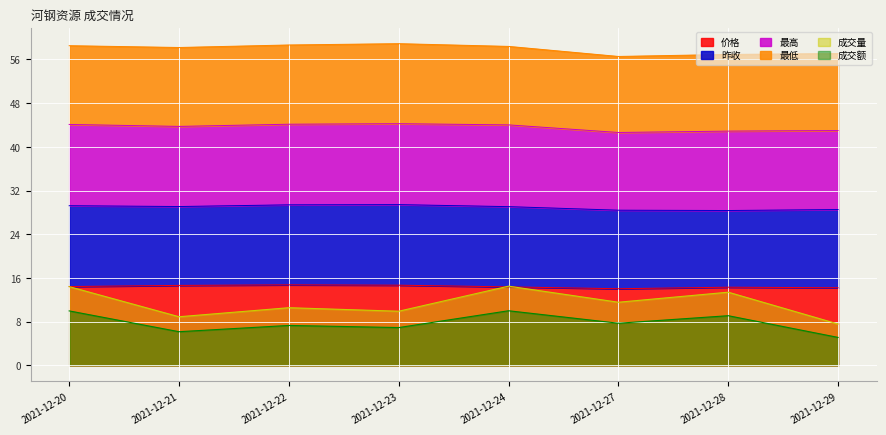

Which label corresponds to the smallest value in the chart?

2021-12-29